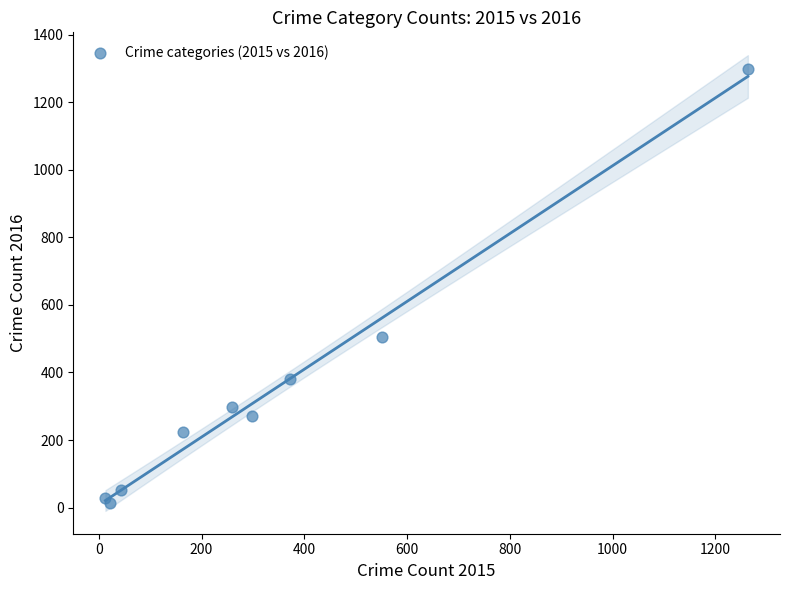

What Y value in the scatter plot is closest to 655?

505